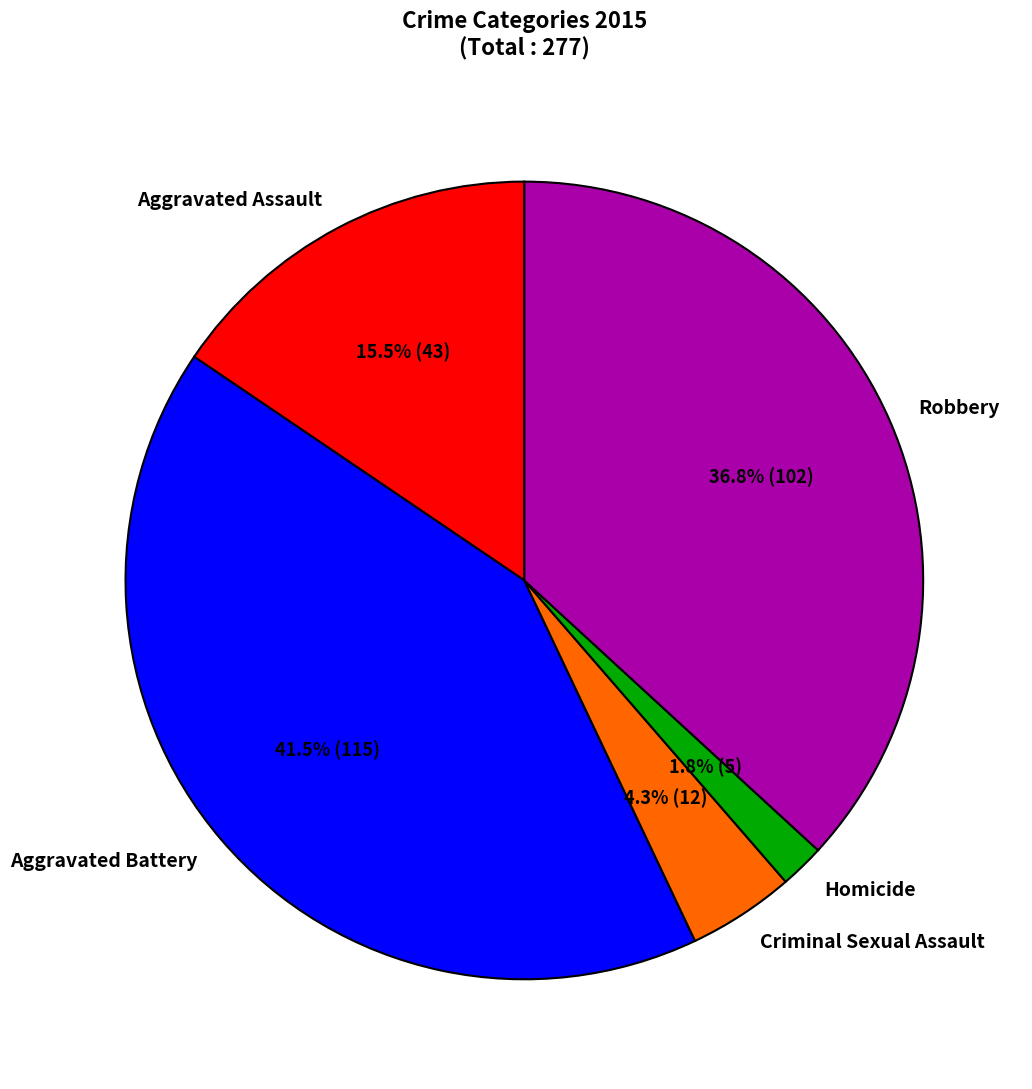

To the nearest percent, what is the difference between the Criminal Sexual Assault and Aggravated Assault slice percentages?

11%